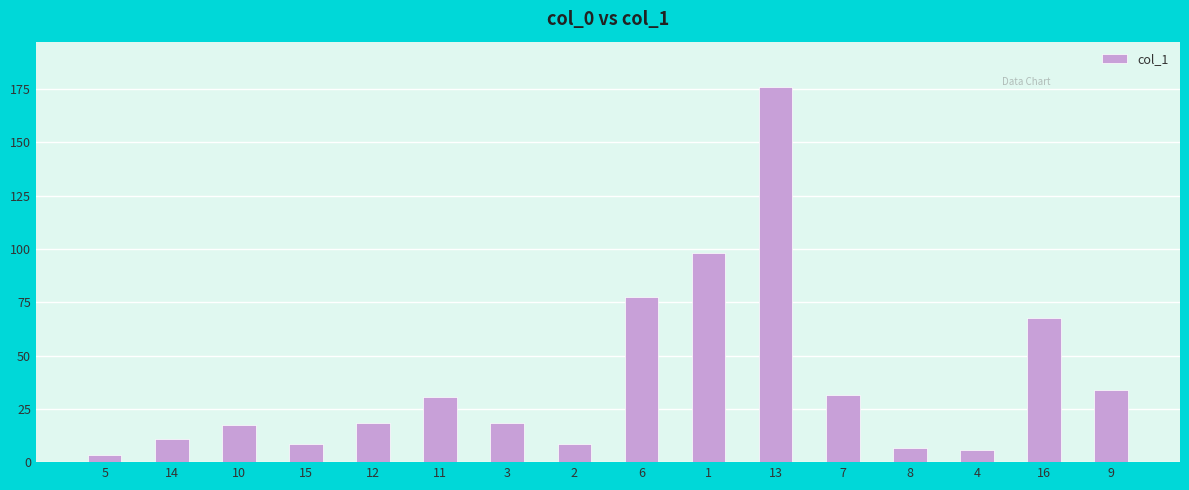

What is the value of the 4th bar from the left?

8.6